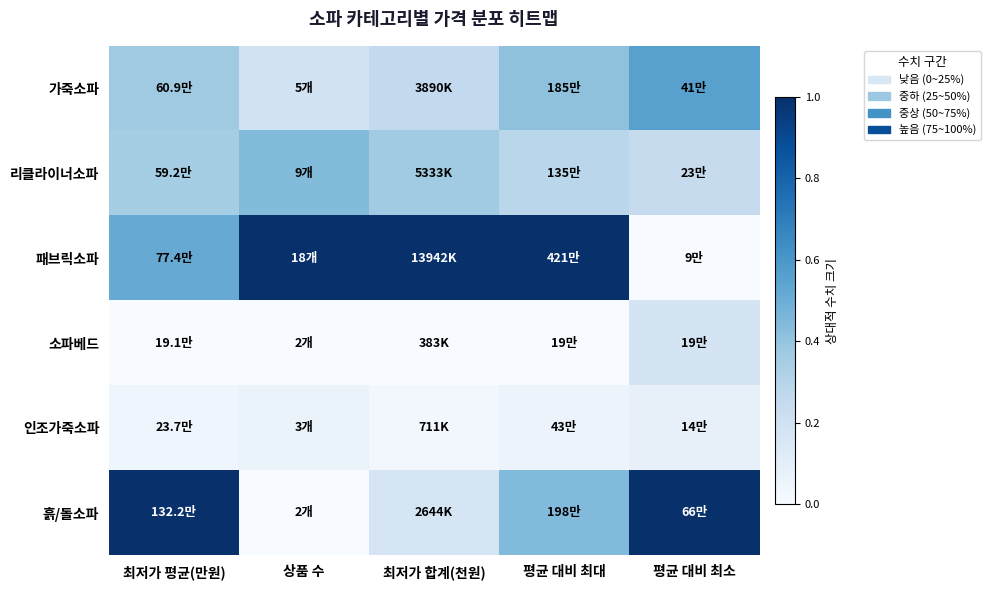

At how many categories does at least one series exceed 0?

5